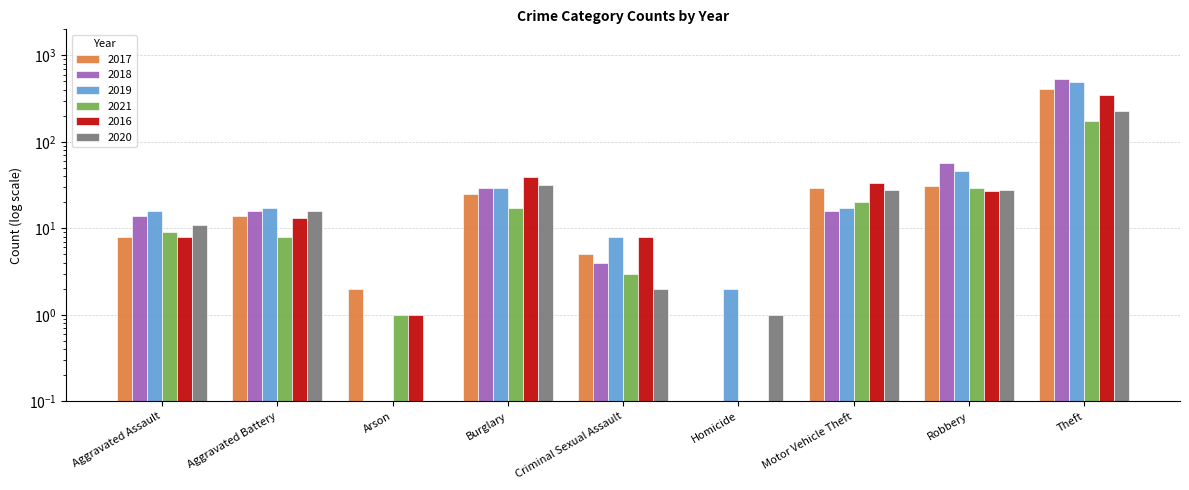

What is the difference between the 2020 values at Aggravated Assault and Homicide?

10.0